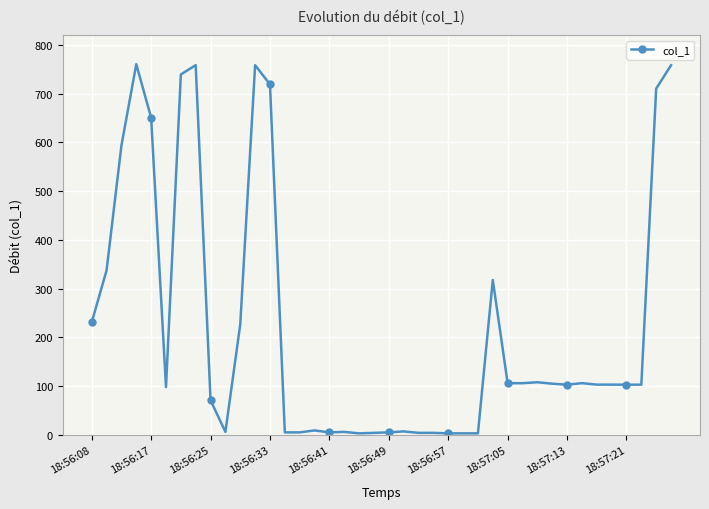

How many lines are shown in the chart?

1